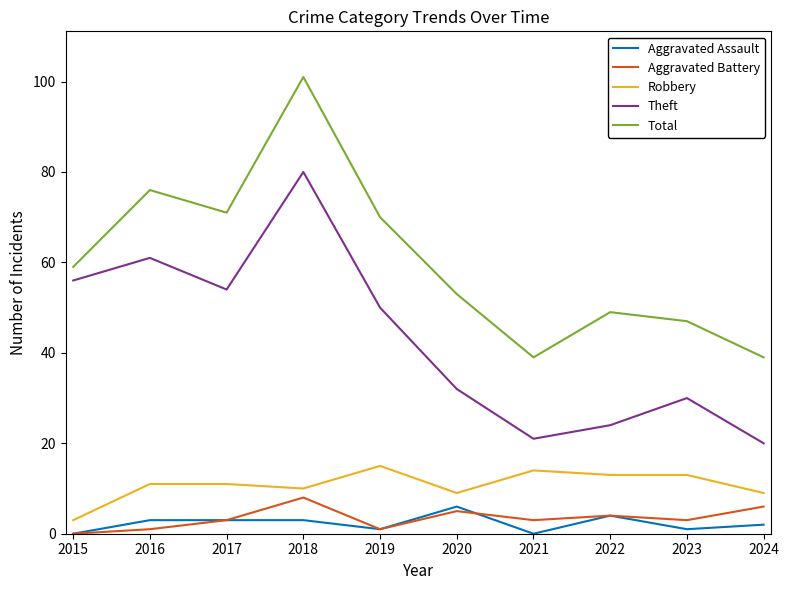

At 2021, list the series in order from smallest to largest.

Aggravated Assault, Aggravated Battery, Robbery, Theft, Total